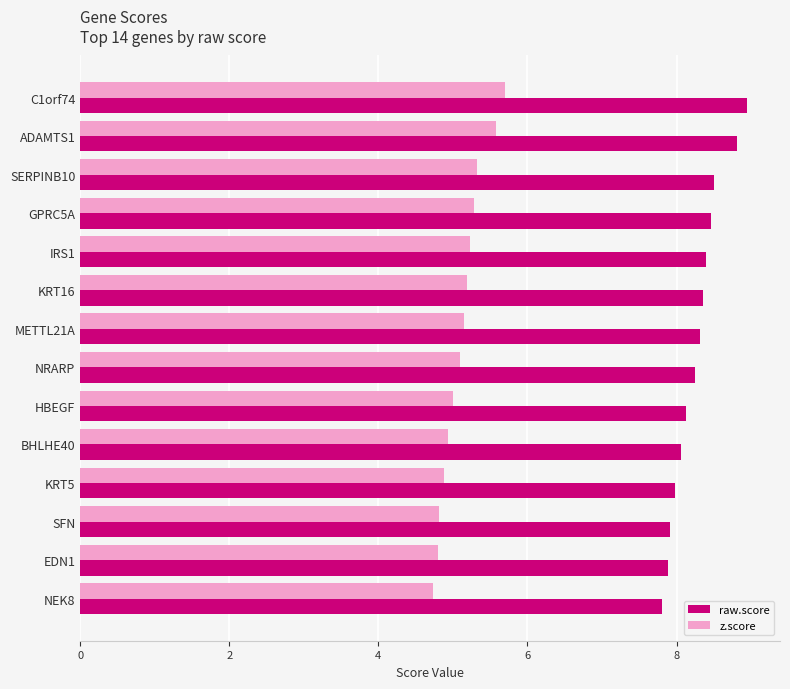

Read the raw.score value at SFN.

7.9